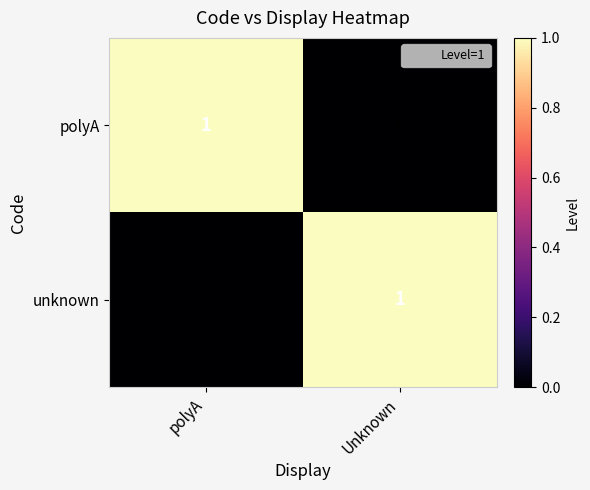

True or false: unknown has a value of 2 at Unknown.

False